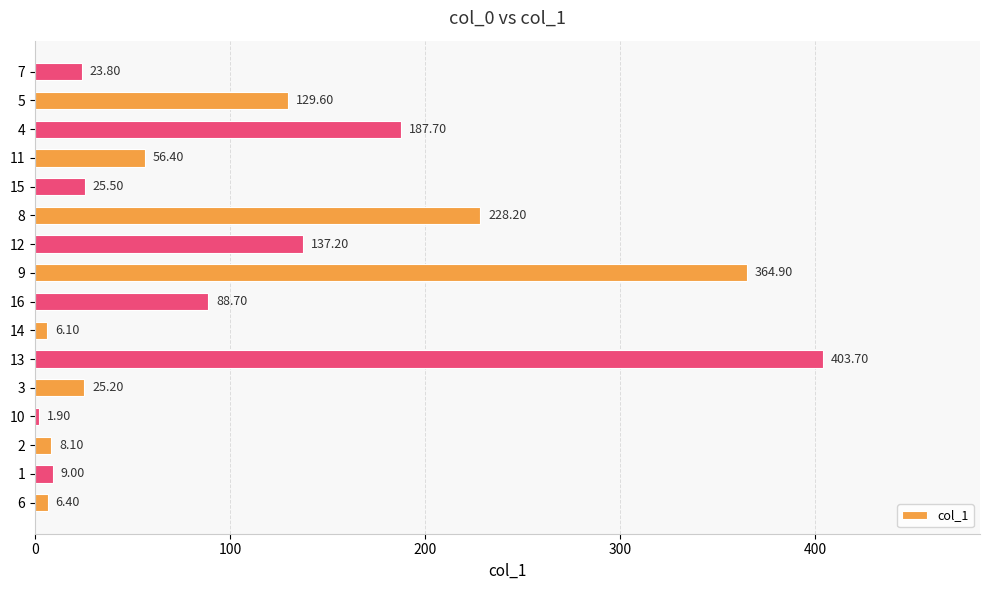

What is the change in value from 6 to 3?

+18.8